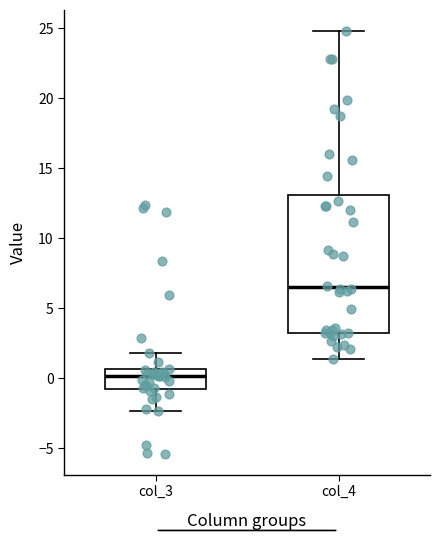

Reading left to right, read every box against the y-axis: the position of its median line, the range the box covers, and the ends of its whiskers. The values are not printed on the chart, so give them approximately, as read against the axis.

col_3: median 0.0, box -1.0 to 0.5, whiskers -2.5 to 2.0
col_4: median 6.5, box 3.0 to 13.0, whiskers 1.5 to 25.0